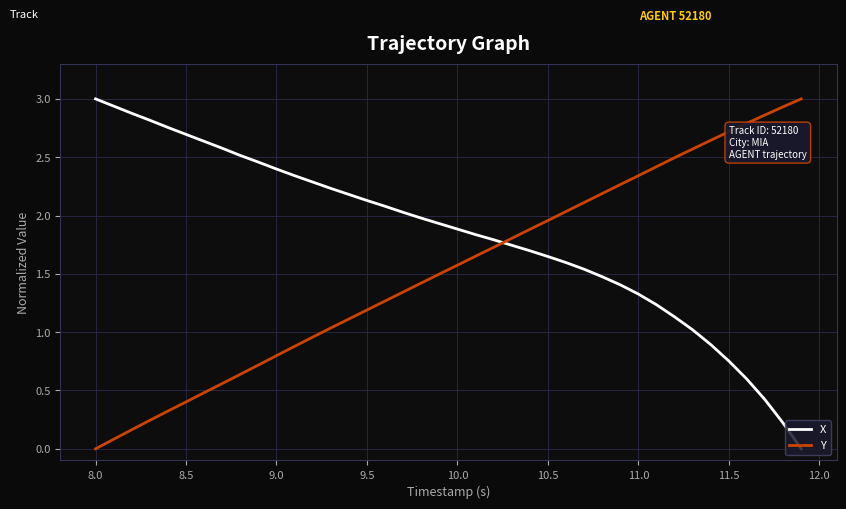

Which series has the largest total across all categories?

X